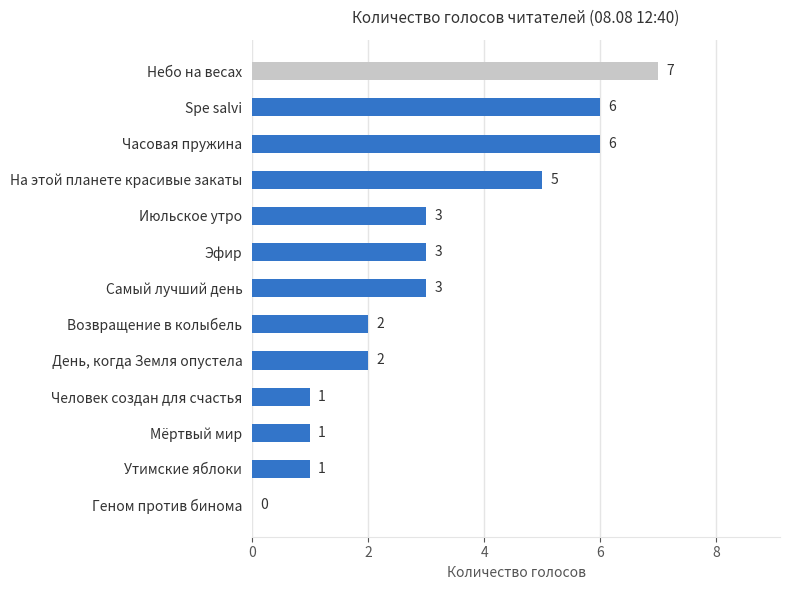

What is the sum of the values at День, когда Земля опустела and Мёртвый мир?

3